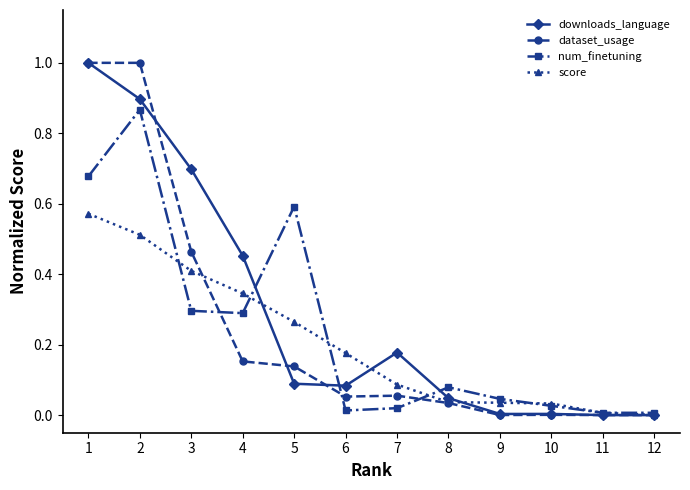

What are all the series names shown in the legend?

downloads_language, dataset_usage, num_finetuning, score